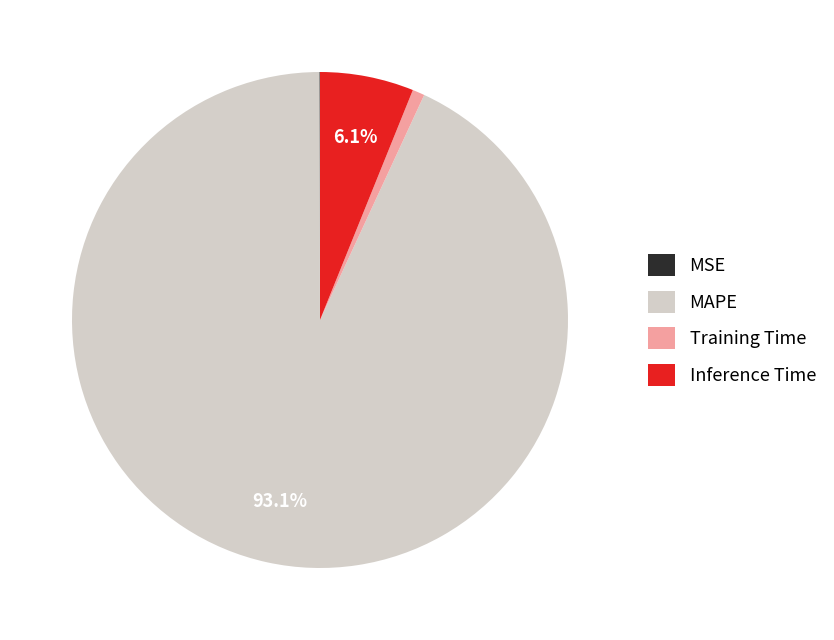

Do Training Time and Inference Time together represent more than half of the pie?

No